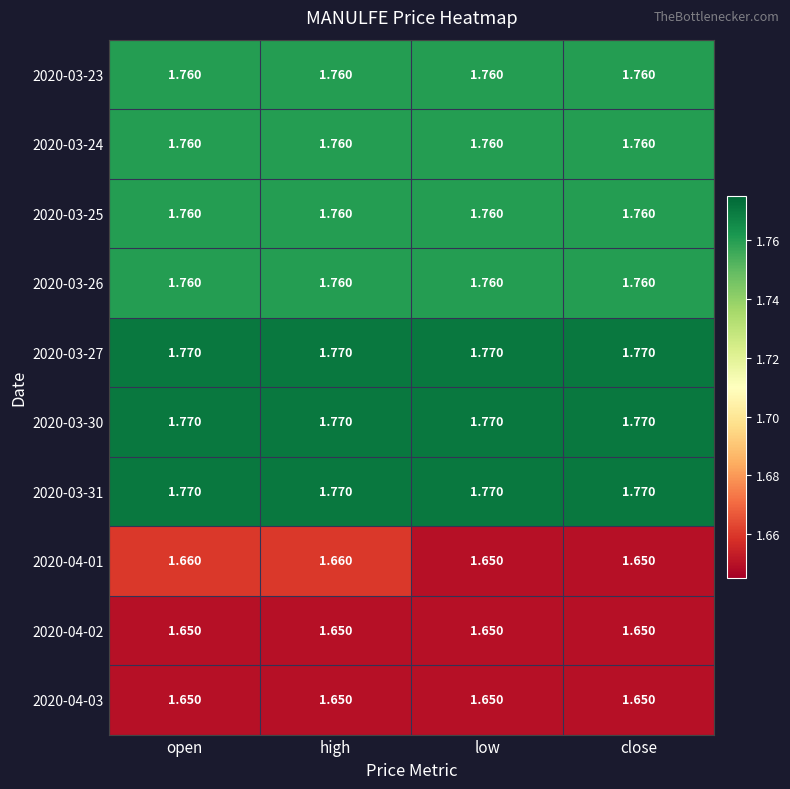

Is the value of 2020-03-26 at low greater than the value of 2020-04-01 at low?

Yes